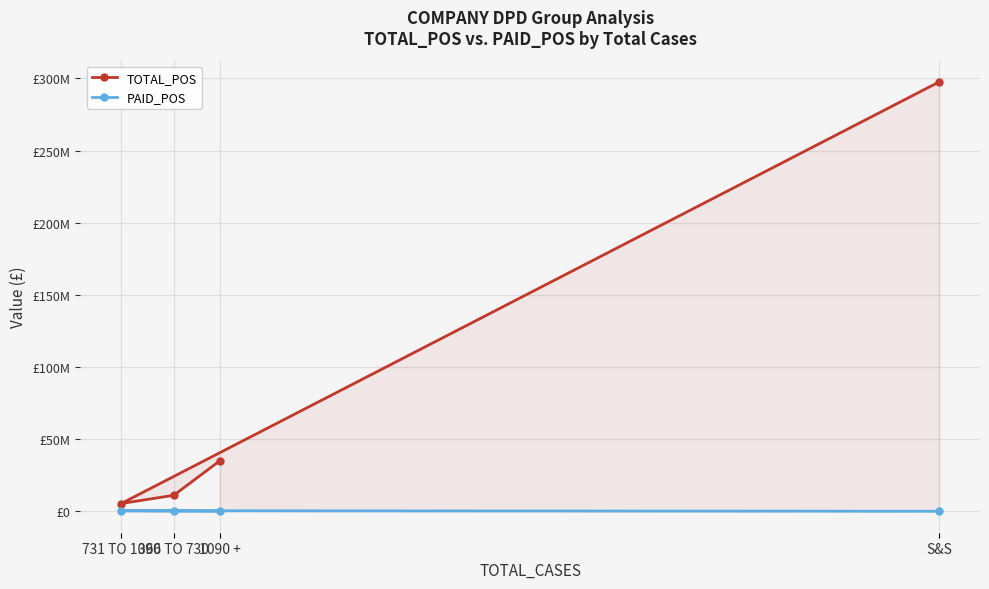

How many data points in PAID_POS are less than 130054?

2